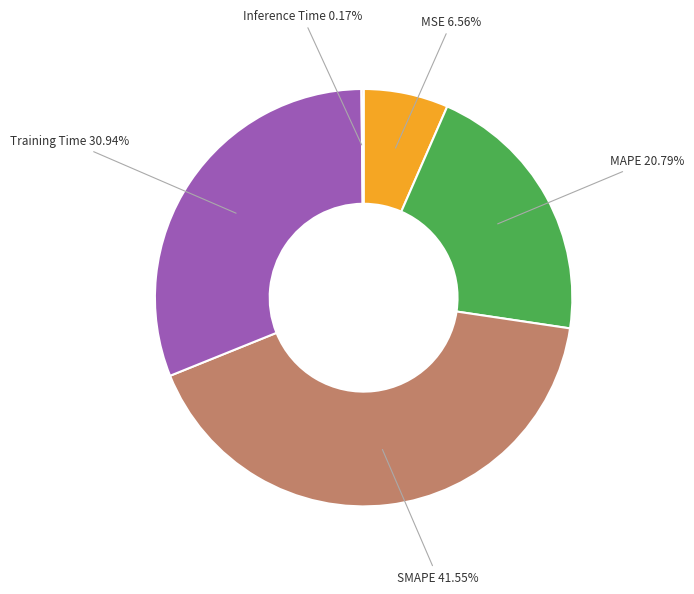

Does any single category account for the majority?

No